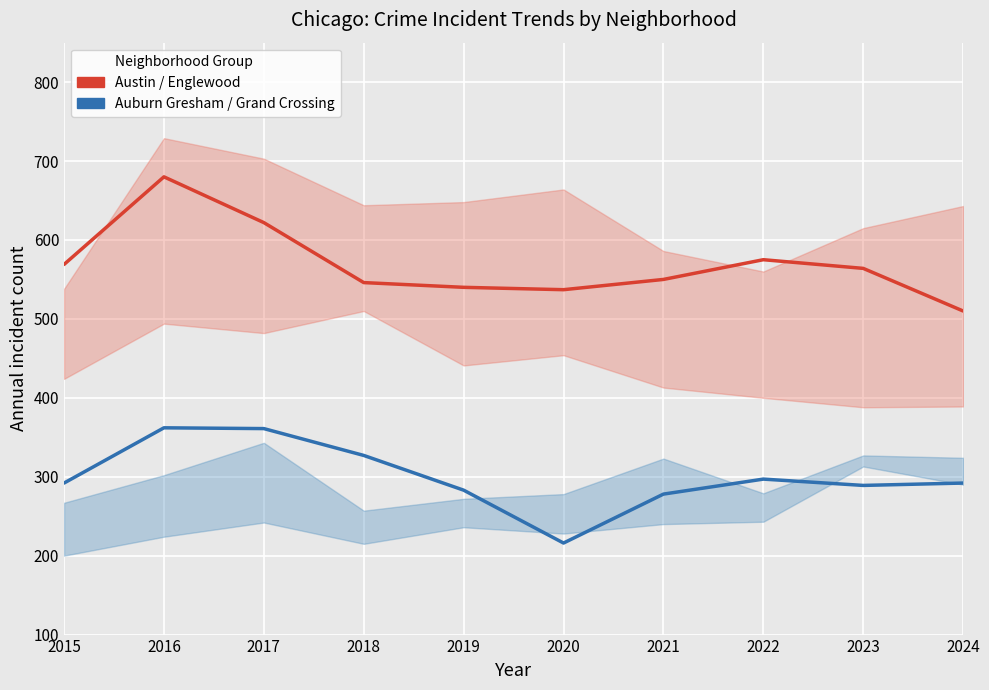

What is the sum of the Austin / Englewood values at 2023 and 2016?

1244